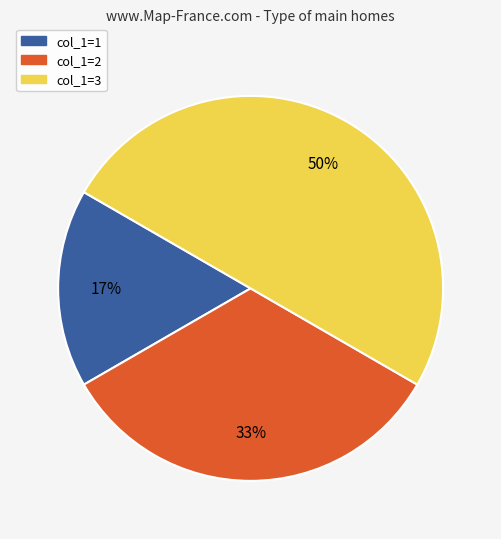

What is the ratio of the value at col_1=2 to the value at col_1=3?

0.7